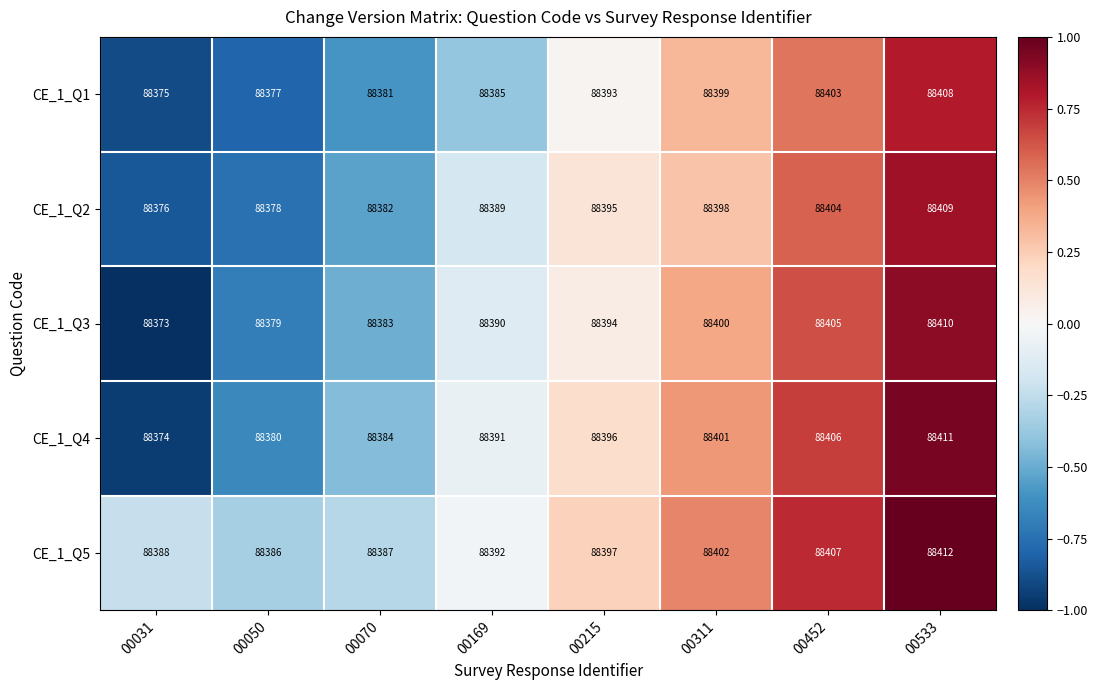

Is the value of CE_1_Q3 at 00452 greater than the value of CE_1_Q4 at 00050?

Yes